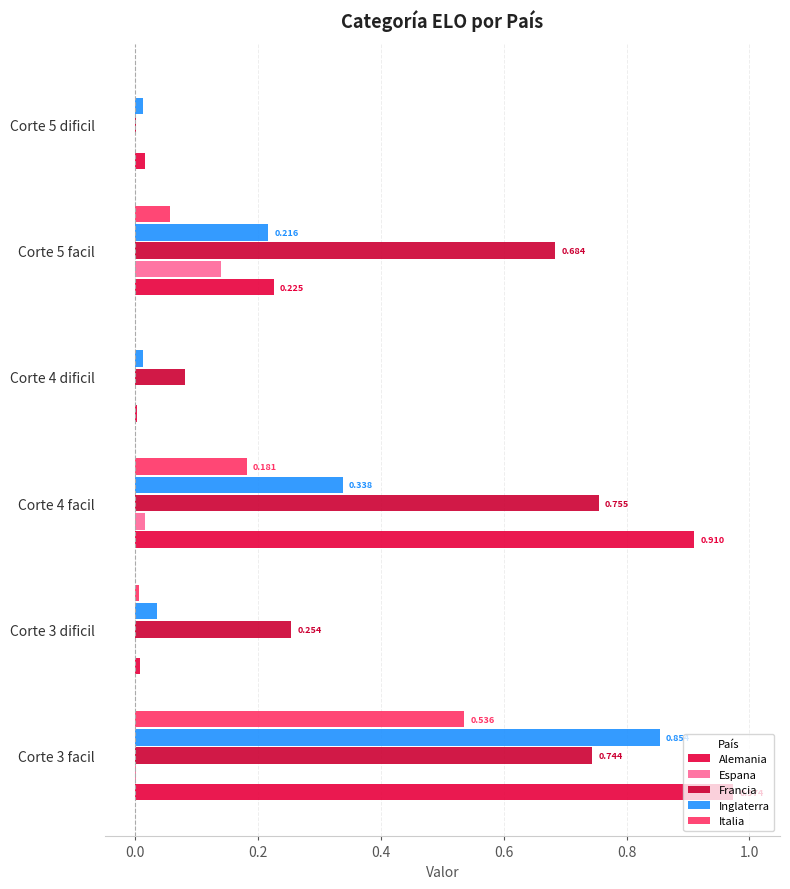

What is the average value of the Italia series?

0.1